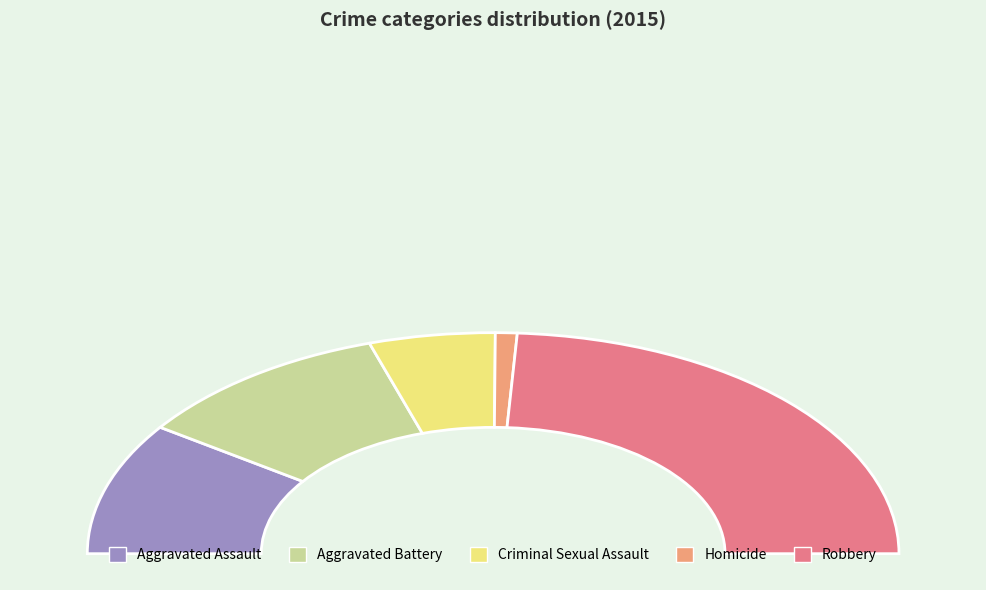

To the nearest percent, what percentage of the pie is Aggravated Battery?

21%